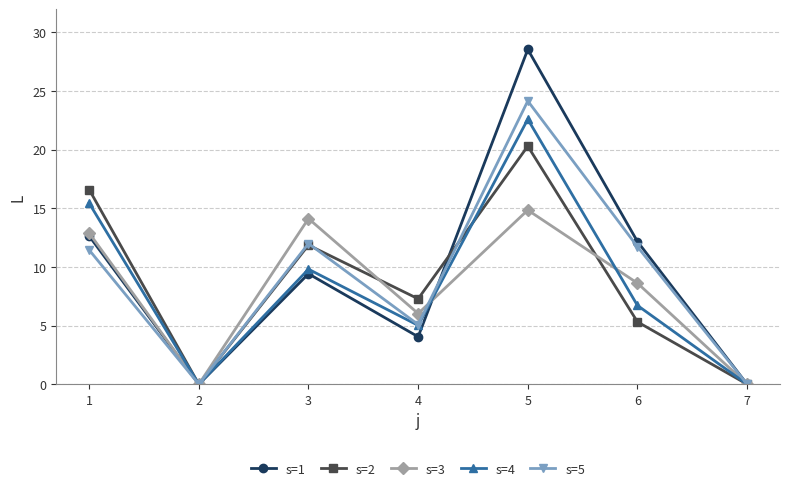

Does the chart have visible grid lines?

Yes